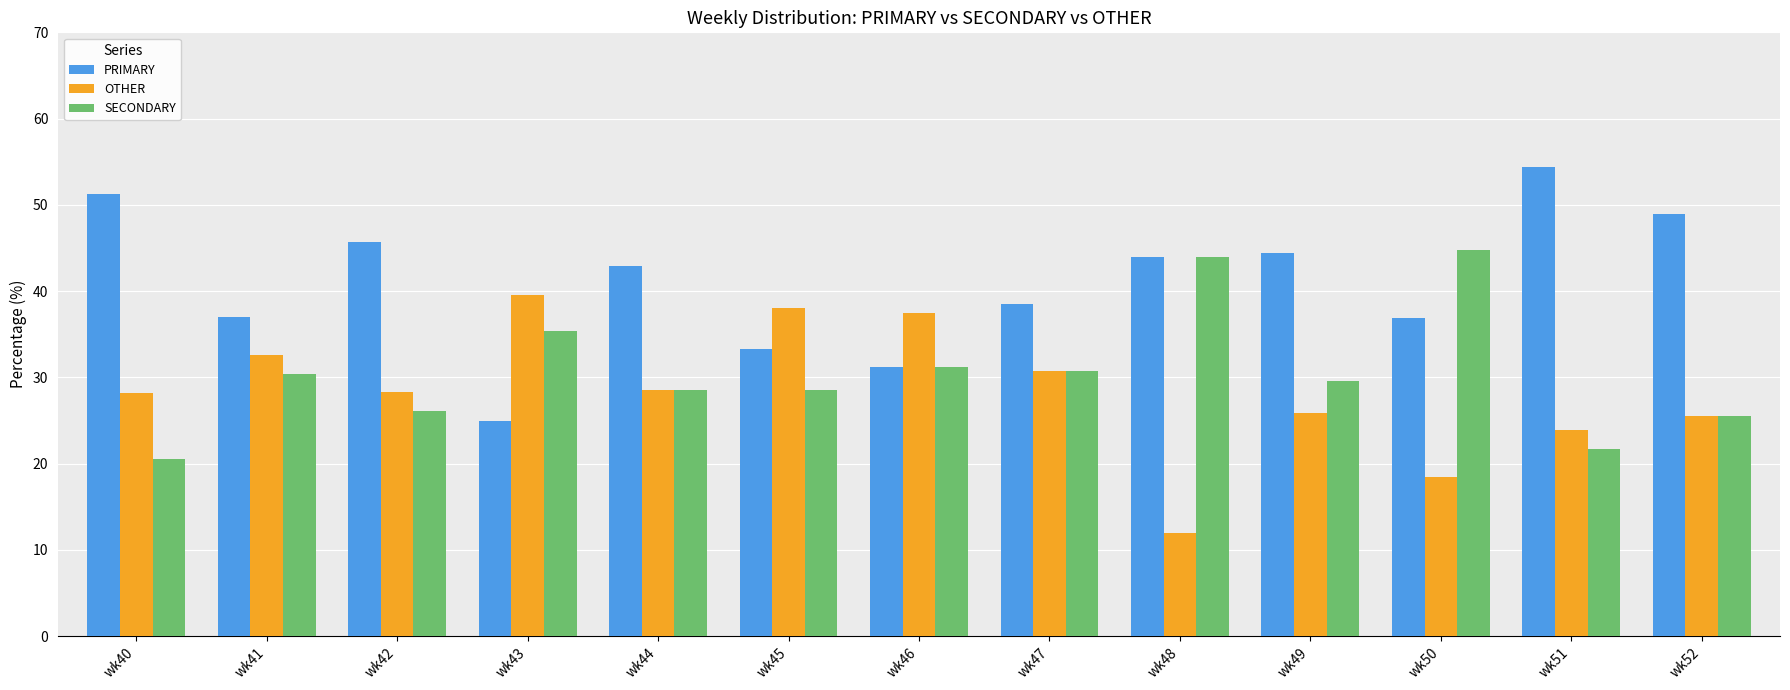

List the series in order of their overall mean, highest first.

PRIMARY, SECONDARY, OTHER